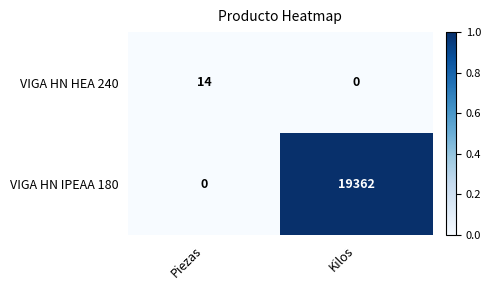

What is the difference between the highest and lowest values at Kilos?

19362